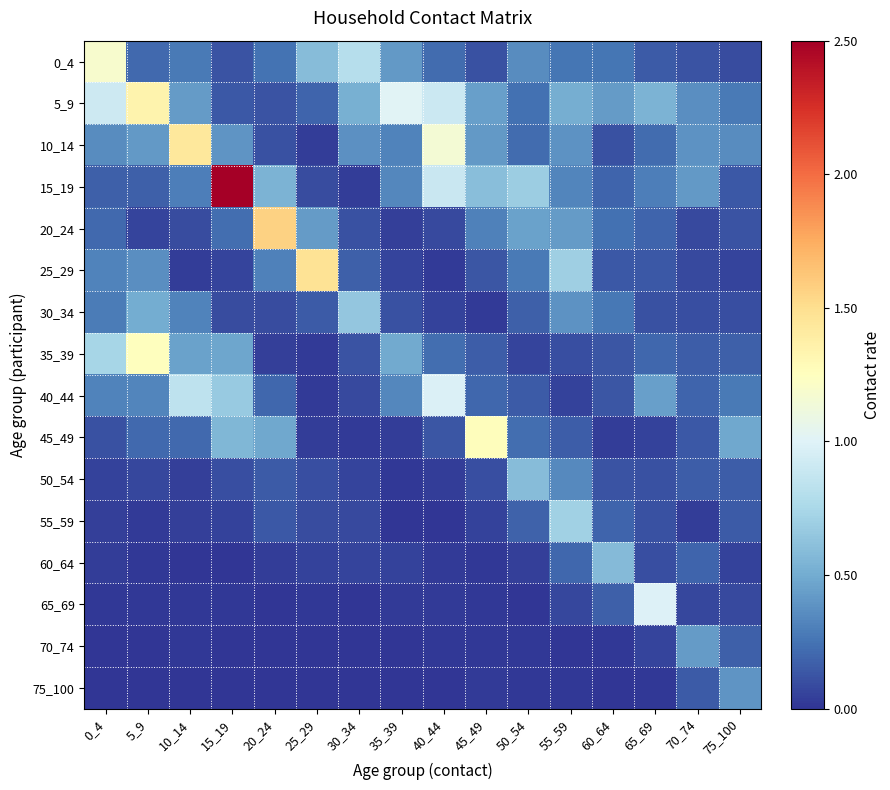

What is the greatest value displayed?

2.5